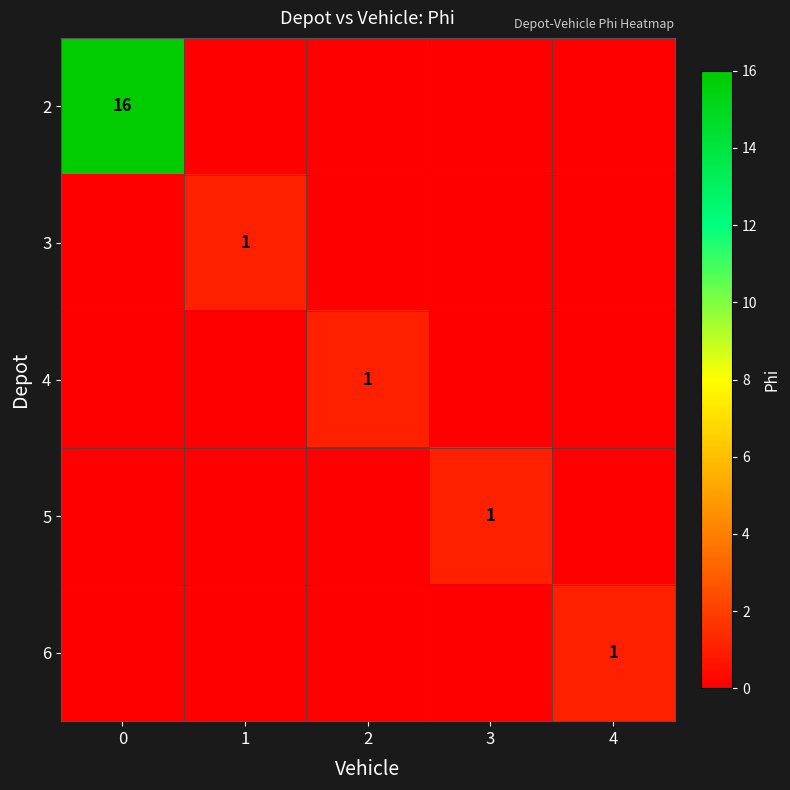

What is the sum of all 4 values?

1